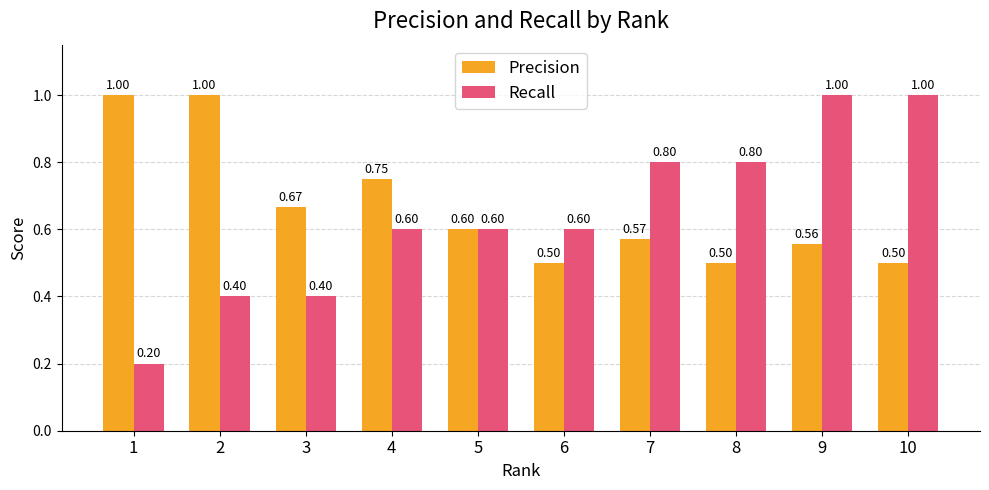

Rank the series by their average value, from highest to lowest.

Precision, Recall